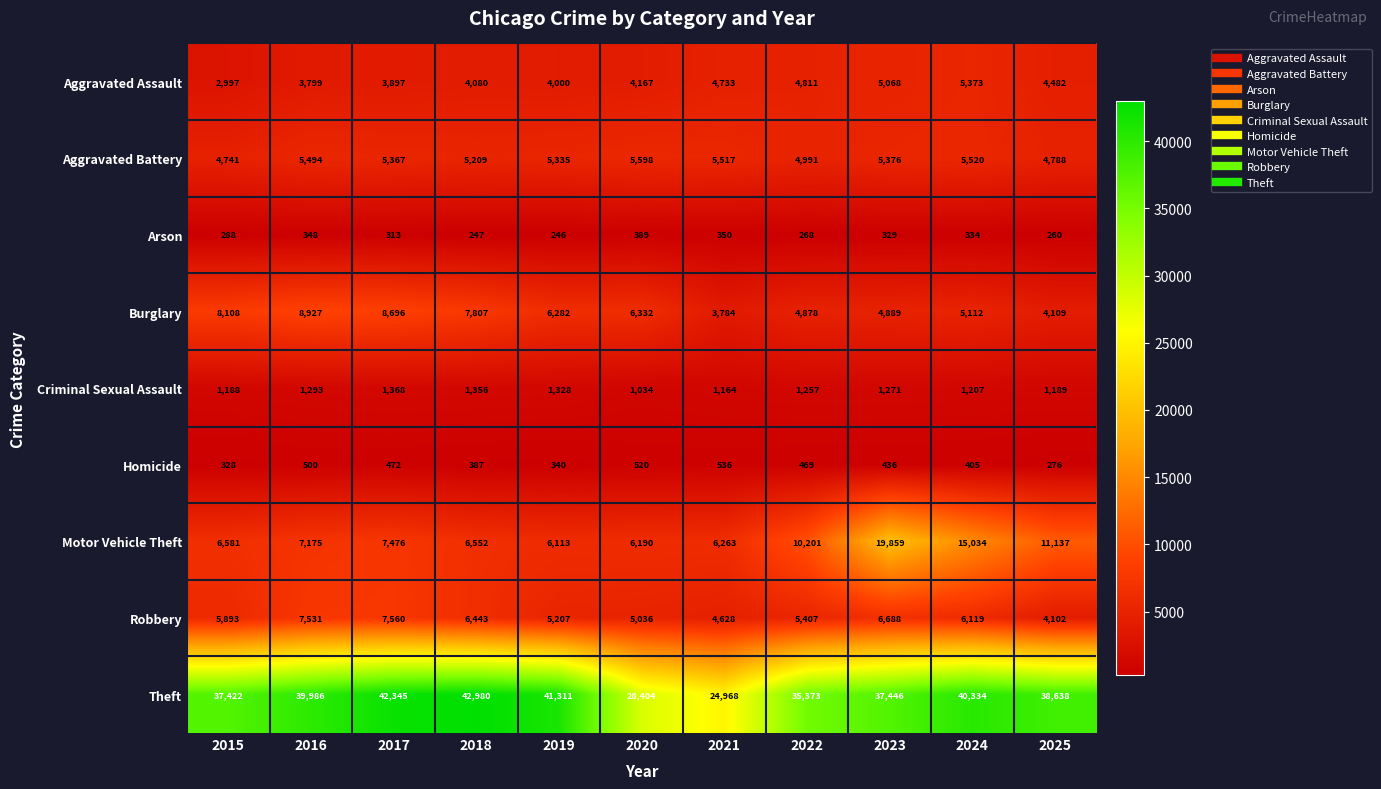

Is the value of Homicide at 2023 greater than the value of Arson at 2020?

Yes